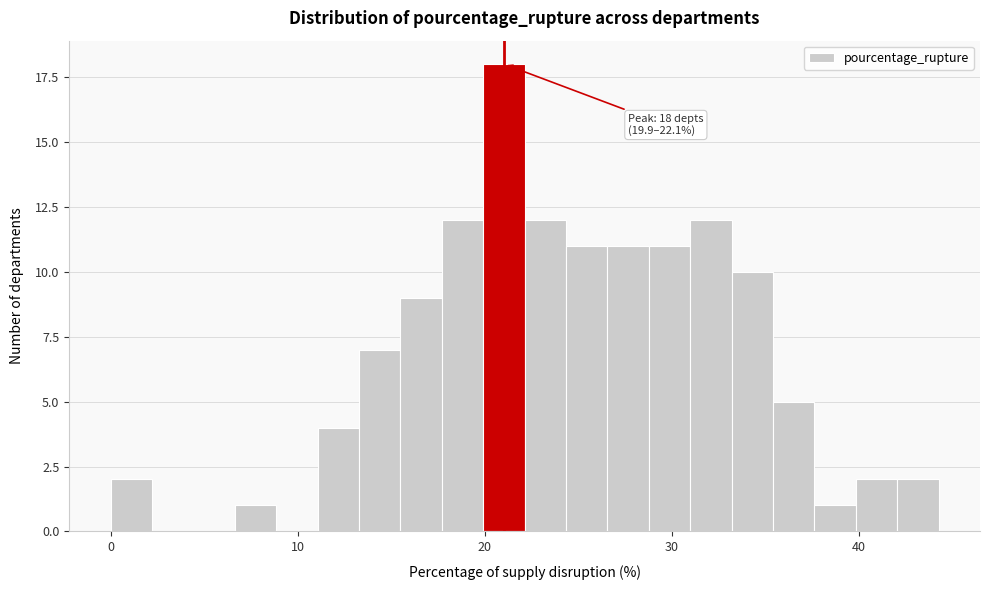

Around what value on the x-axis is the tallest bar? Give the approximate position of its centre, as read against the axis.

21